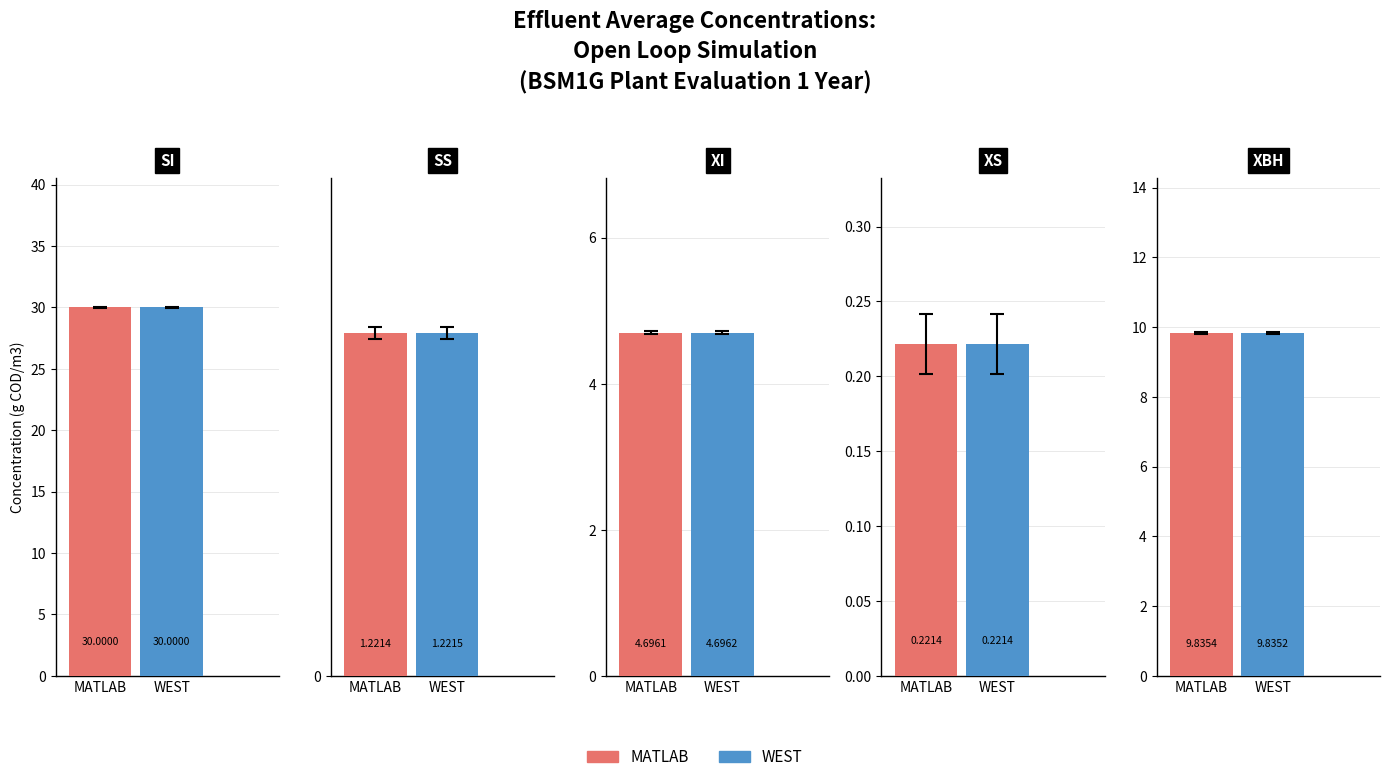

The WEST series shows 4.7 at 2. True or false?

True